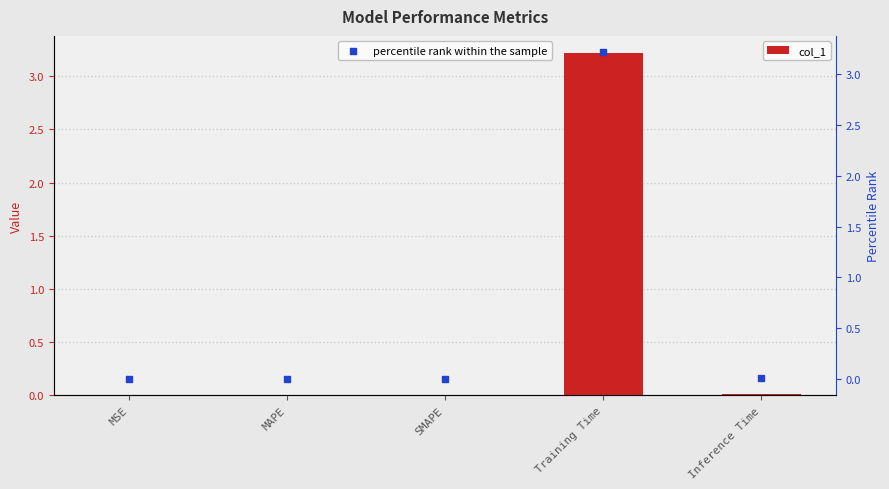

At which category is the sum across all series the highest?

Training Time